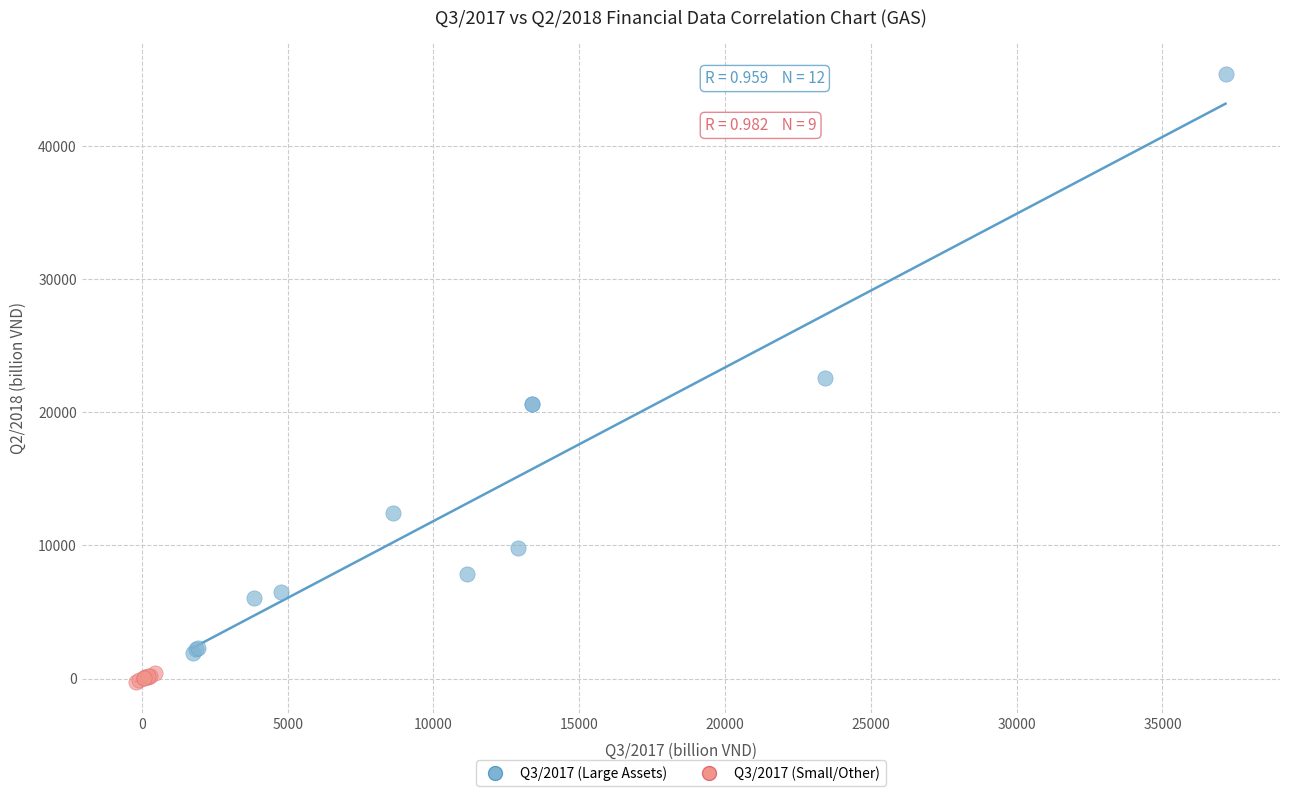

Which series reaches the maximum Y coordinate?

Q3/2017 (Large Assets)